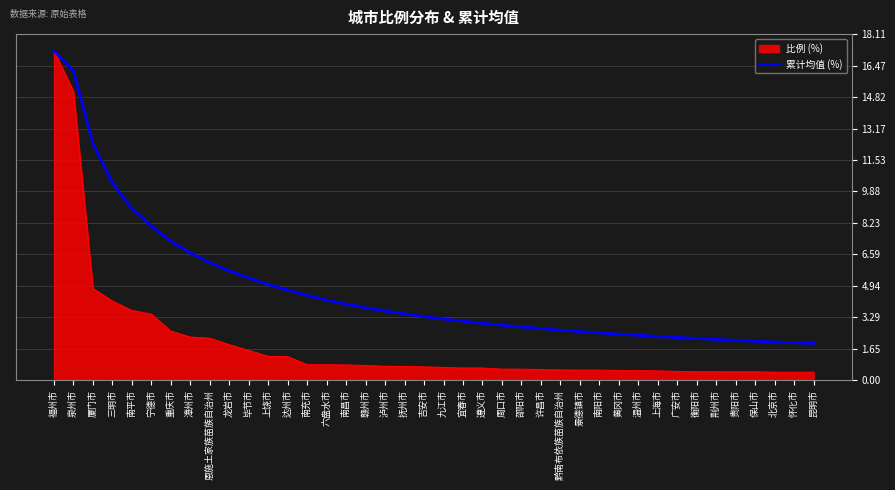

Which series has the widest spread of values?

比例 (%)